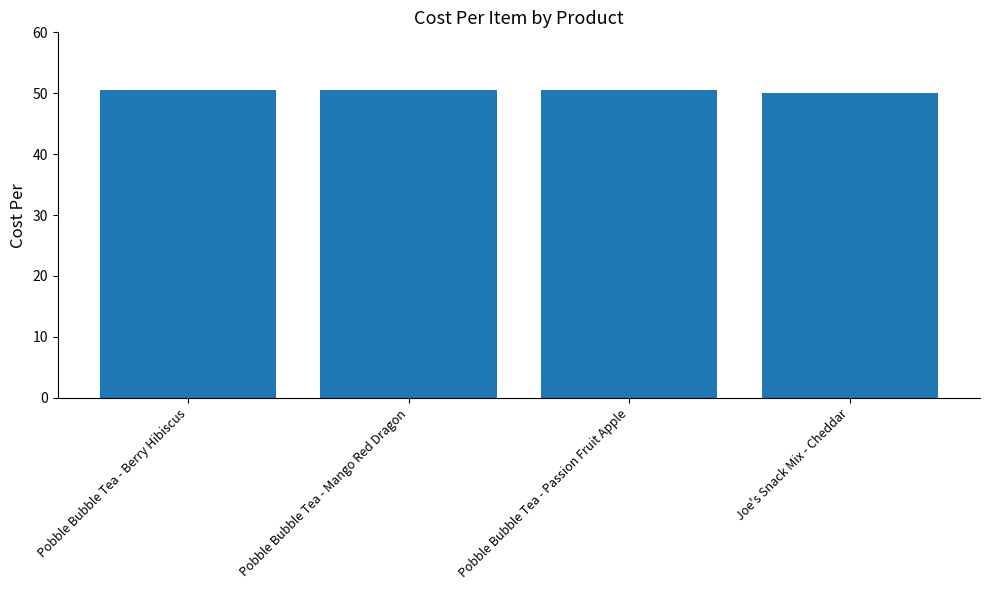

What is the minimum value shown in the chart?

50.0